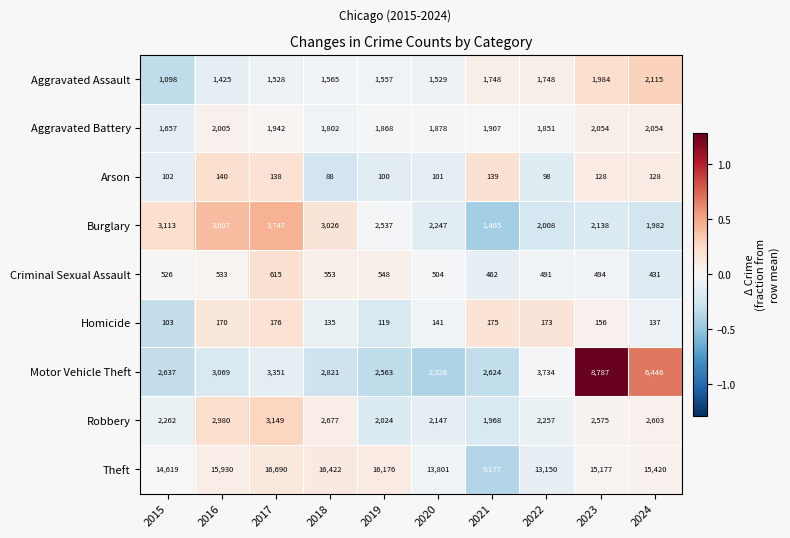

Between 2020 and 2024, which series saw the biggest shift?

Motor Vehicle Theft